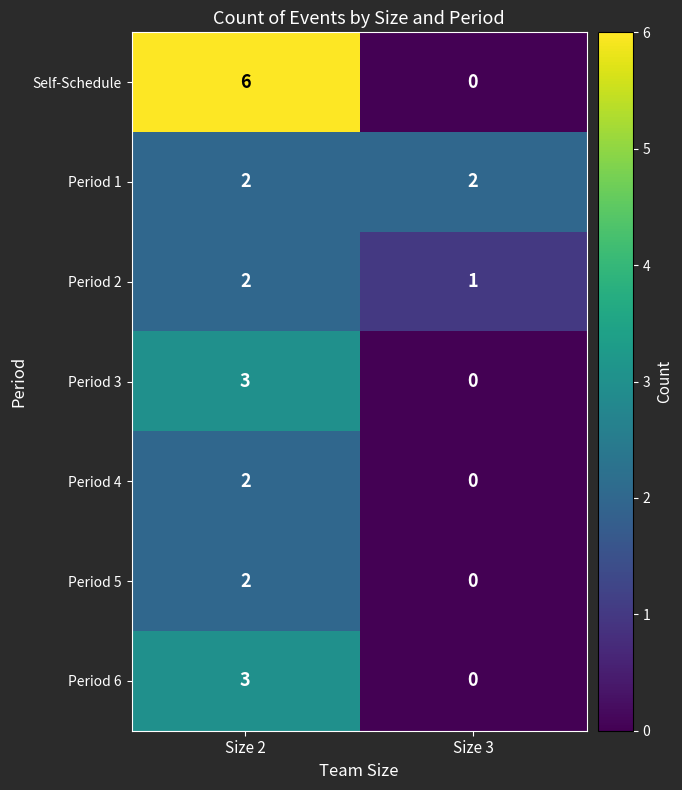

The Self-Schedule series shows 6 at Size 2. True or false?

True